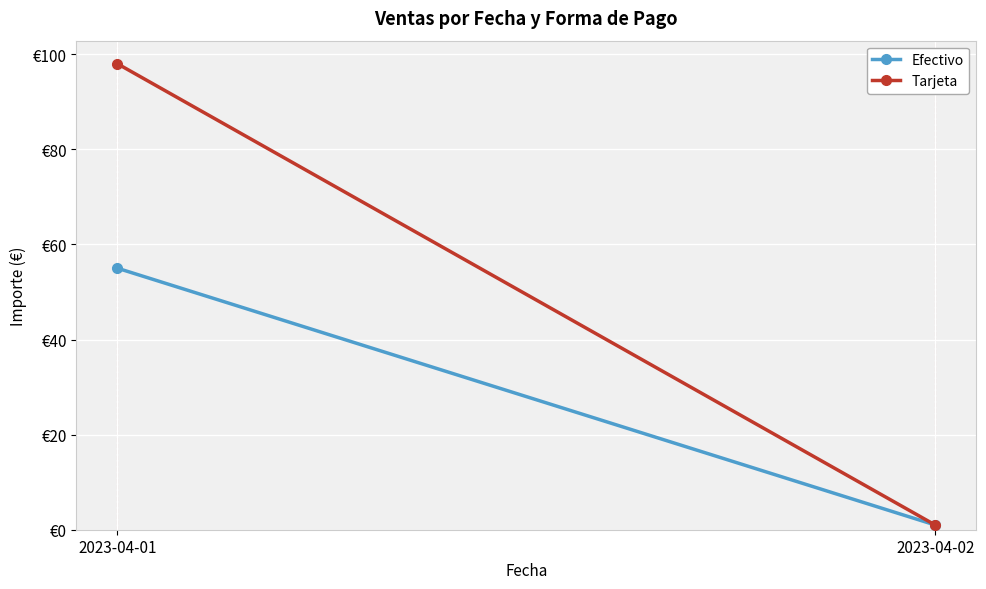

Is this an area chart (filled region under the line)?

No